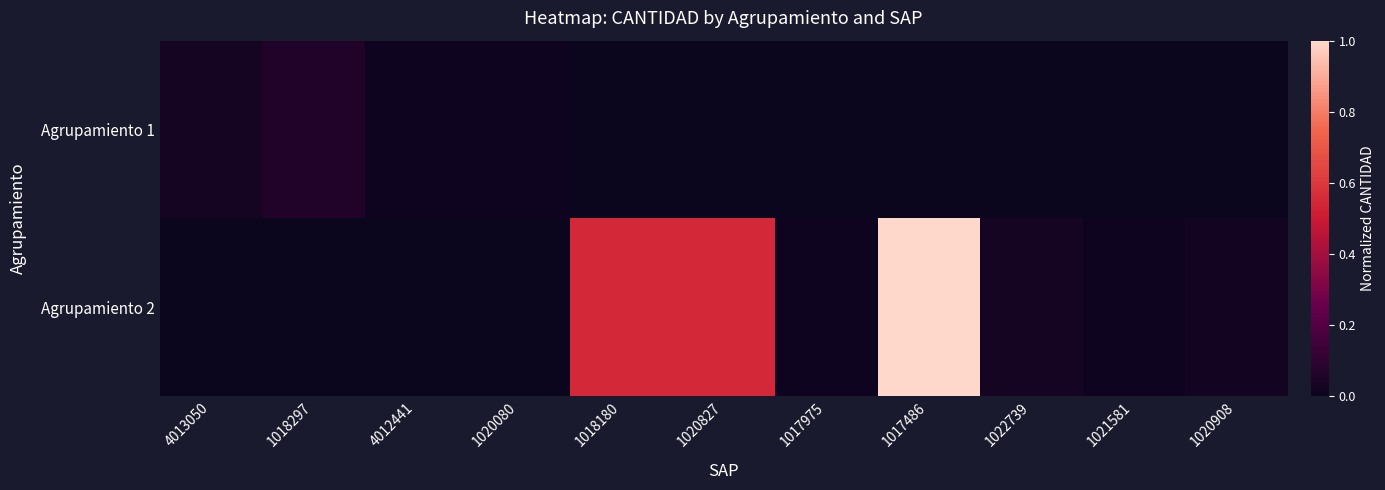

At which category is the sum across all series the highest?

1017486